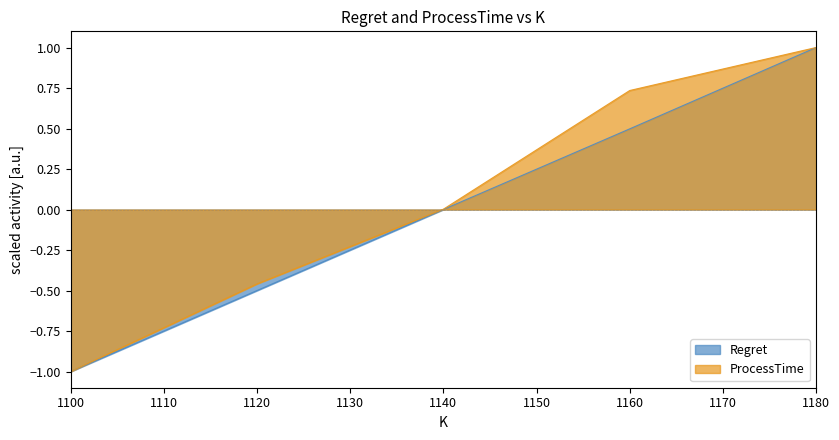

Rank the series by their maximum value, from highest to lowest.

Regret, ProcessTime